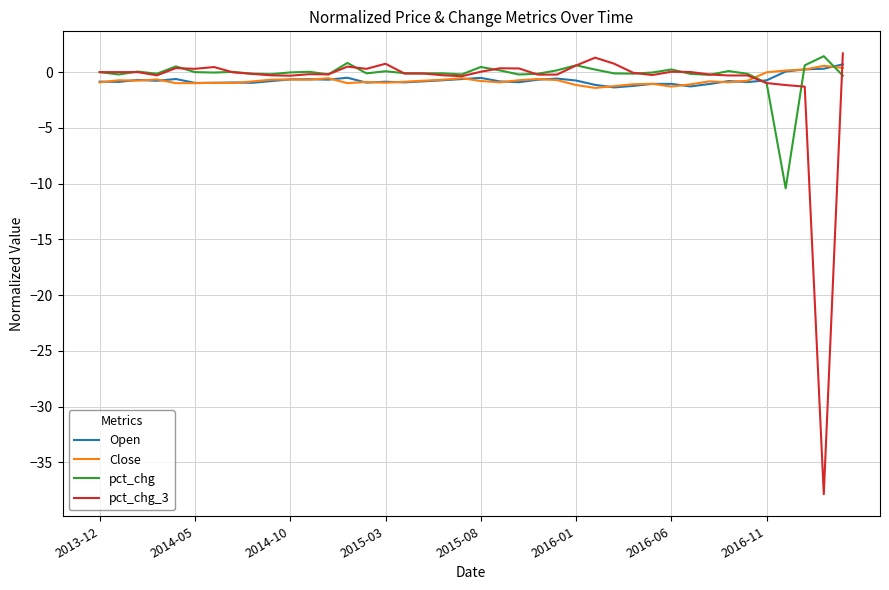

True or false: Open has more than 2 interior local peaks.

True